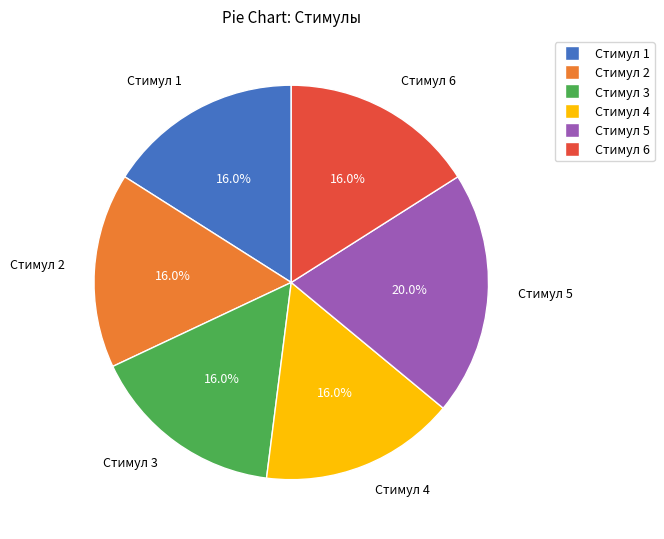

Which slice is the largest?

Стимул 5